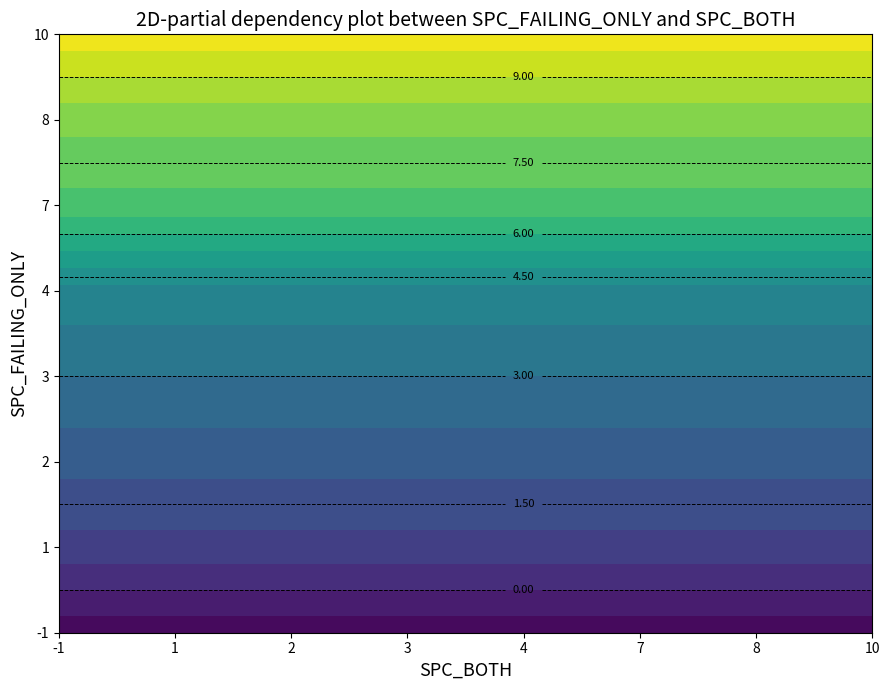

Rank the series by their maximum value, from lowest to highest.

-1, 1, 2, 3, 4, 7, 8, 10